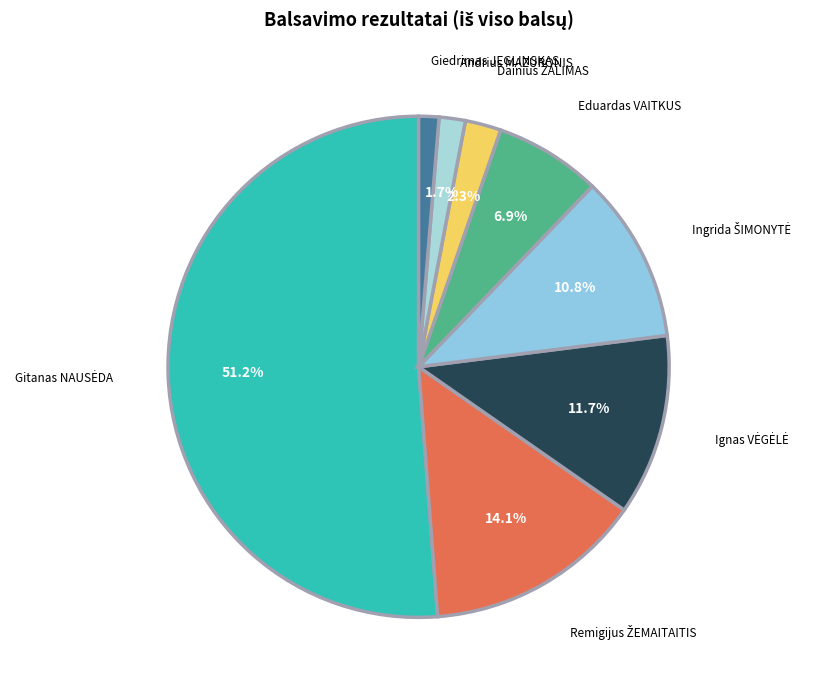

Does any single category account for the majority?

Yes